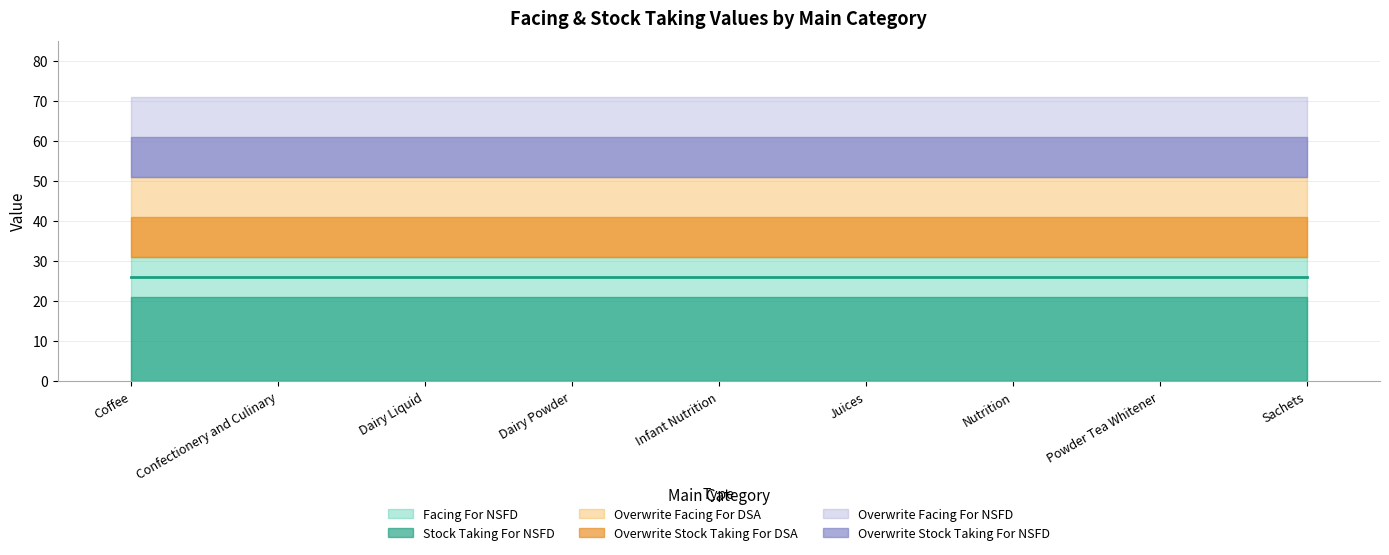

How many categories are shown in the chart?

9